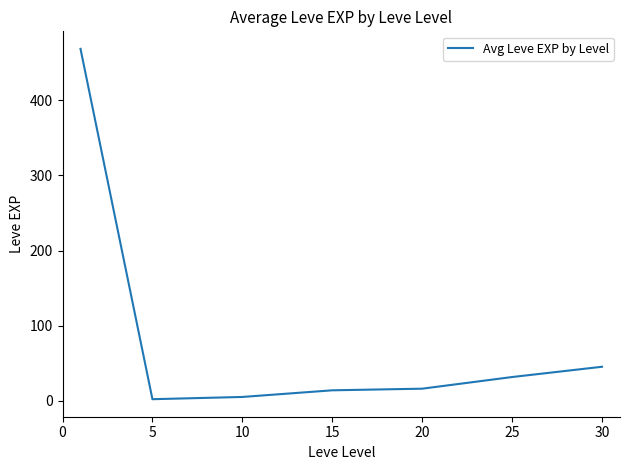

What is the average value?

83.4